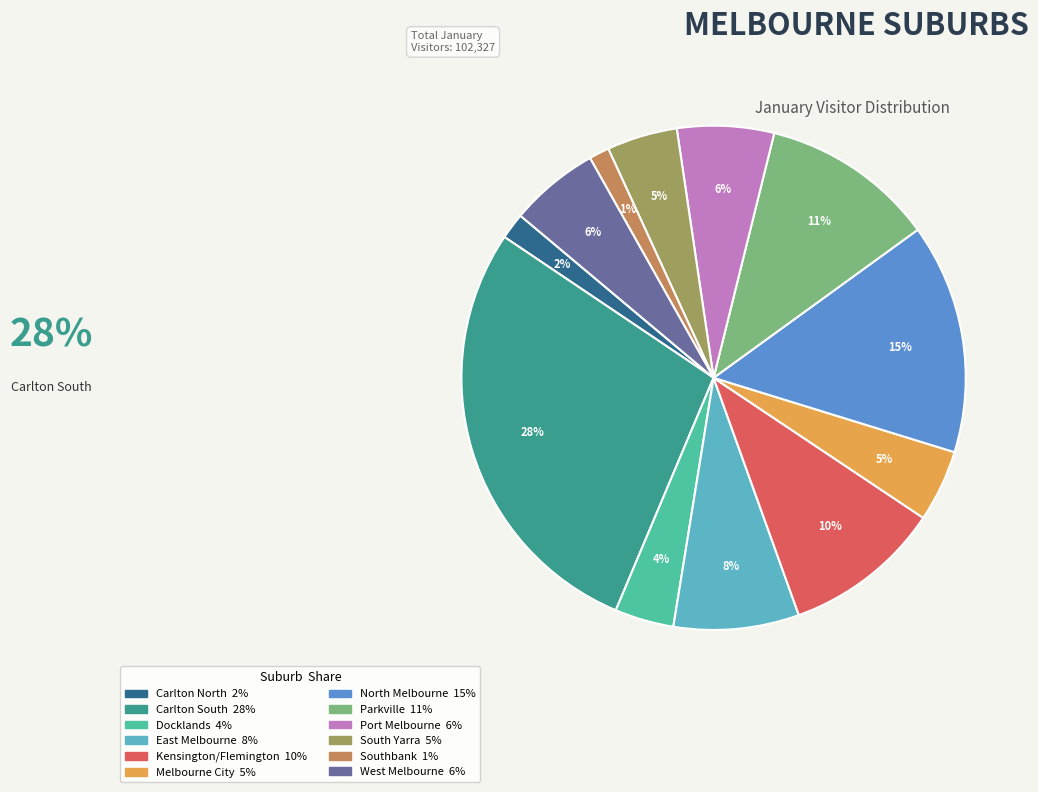

Which slice is the largest?

Carlton South